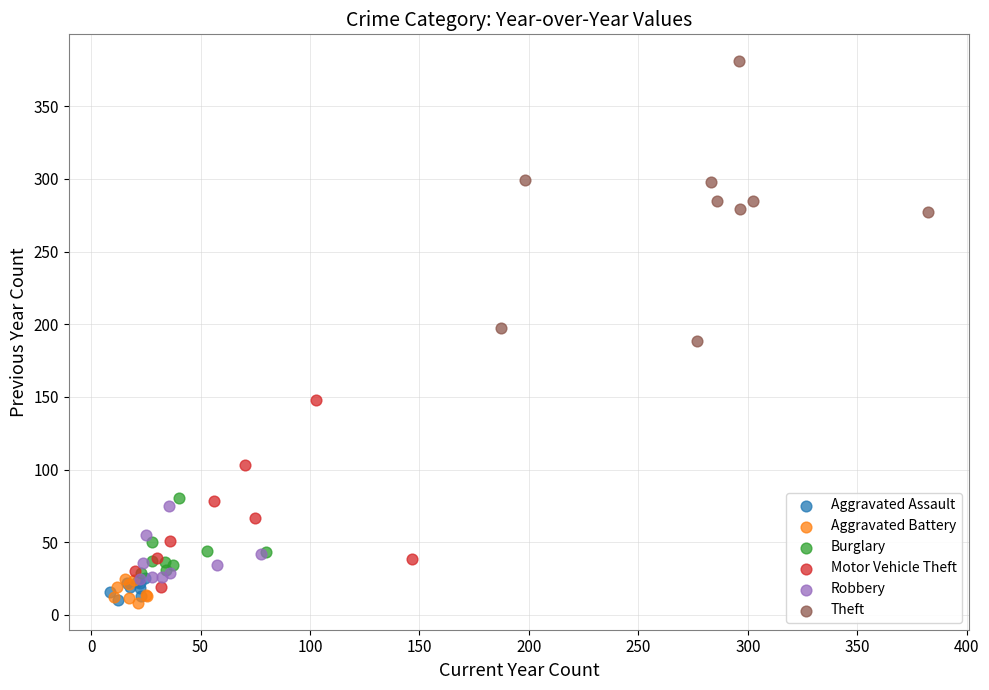

What are all the series names shown in the legend?

Aggravated Assault, Aggravated Battery, Burglary, Motor Vehicle Theft, Robbery, Theft